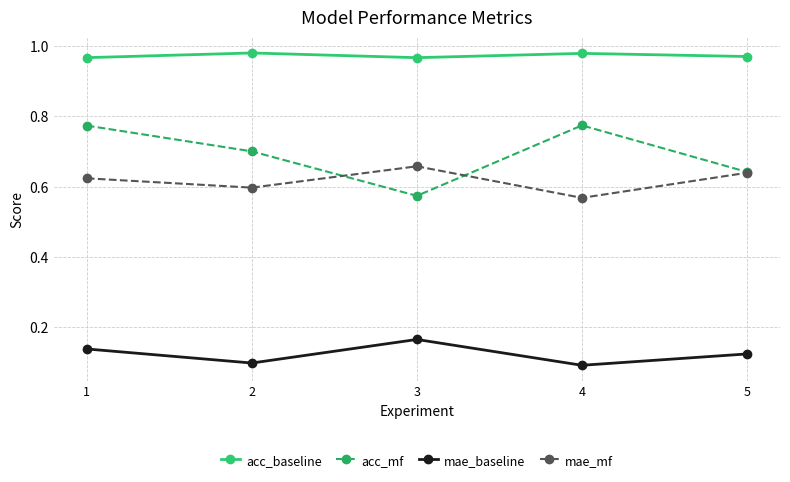

Count the number of data series in this chart.

4